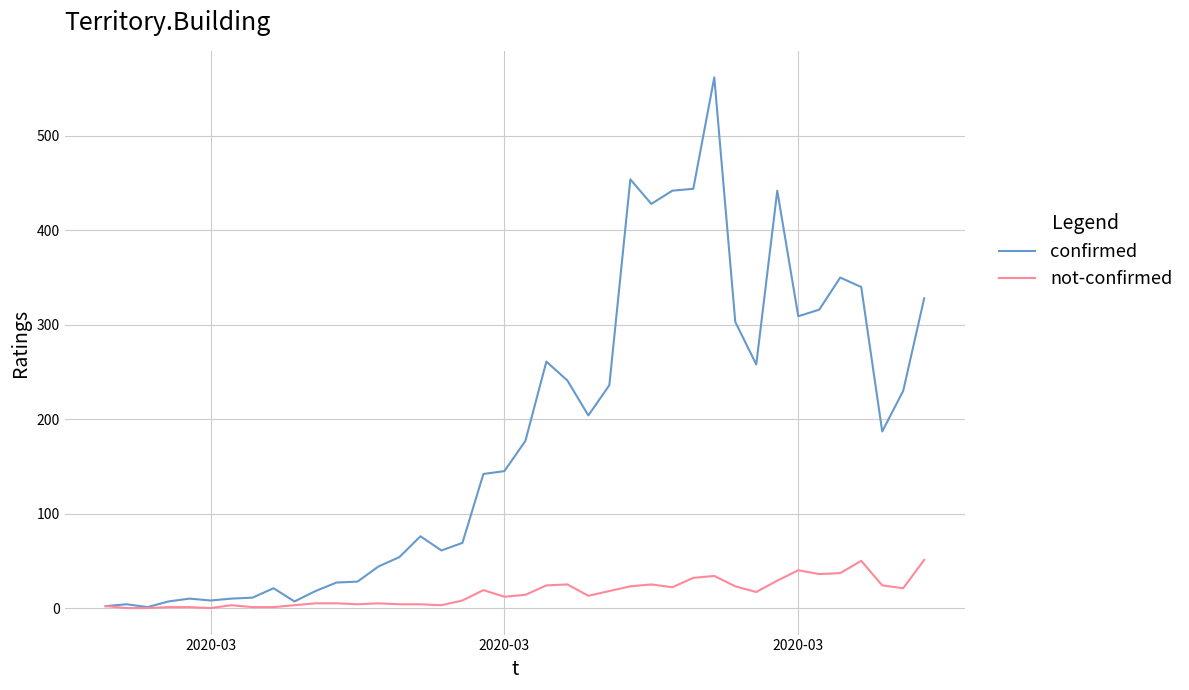

Which series has the largest range (max minus min)?

confirmed